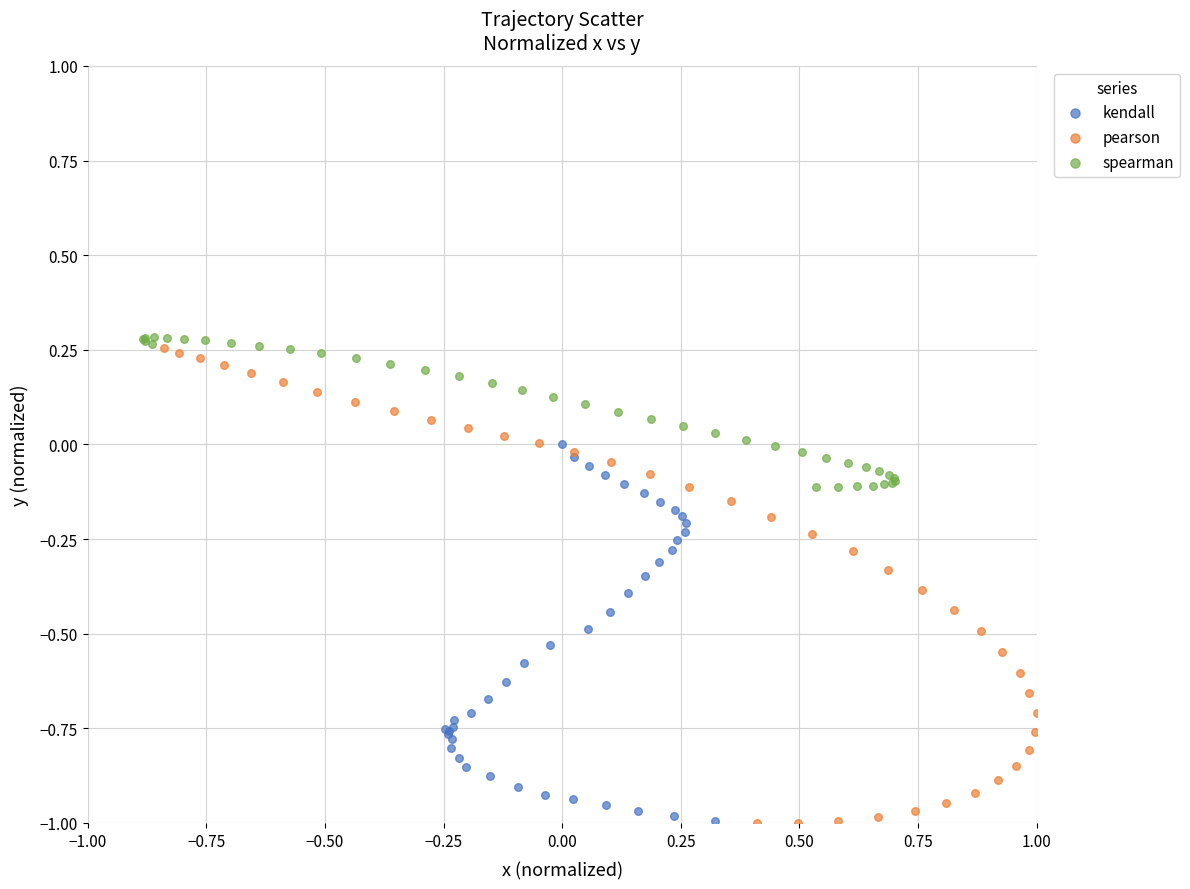

Which series has the widest spread of Y values?

pearson